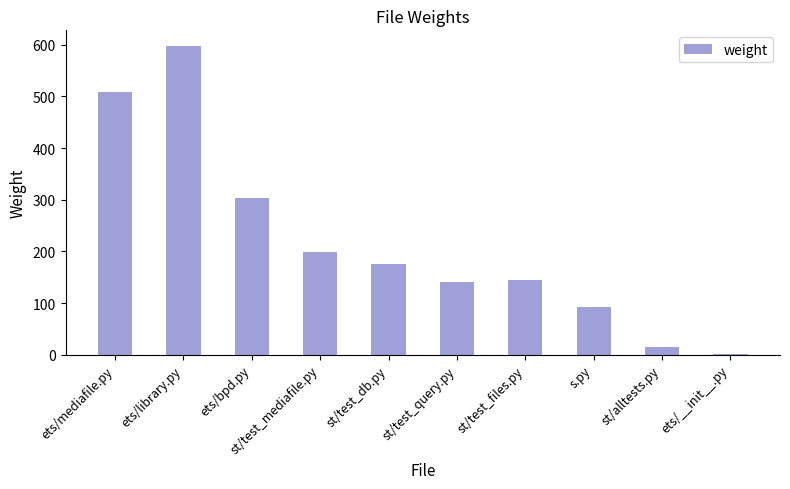

Which label corresponds to the largest value in the chart?

ets/library.py